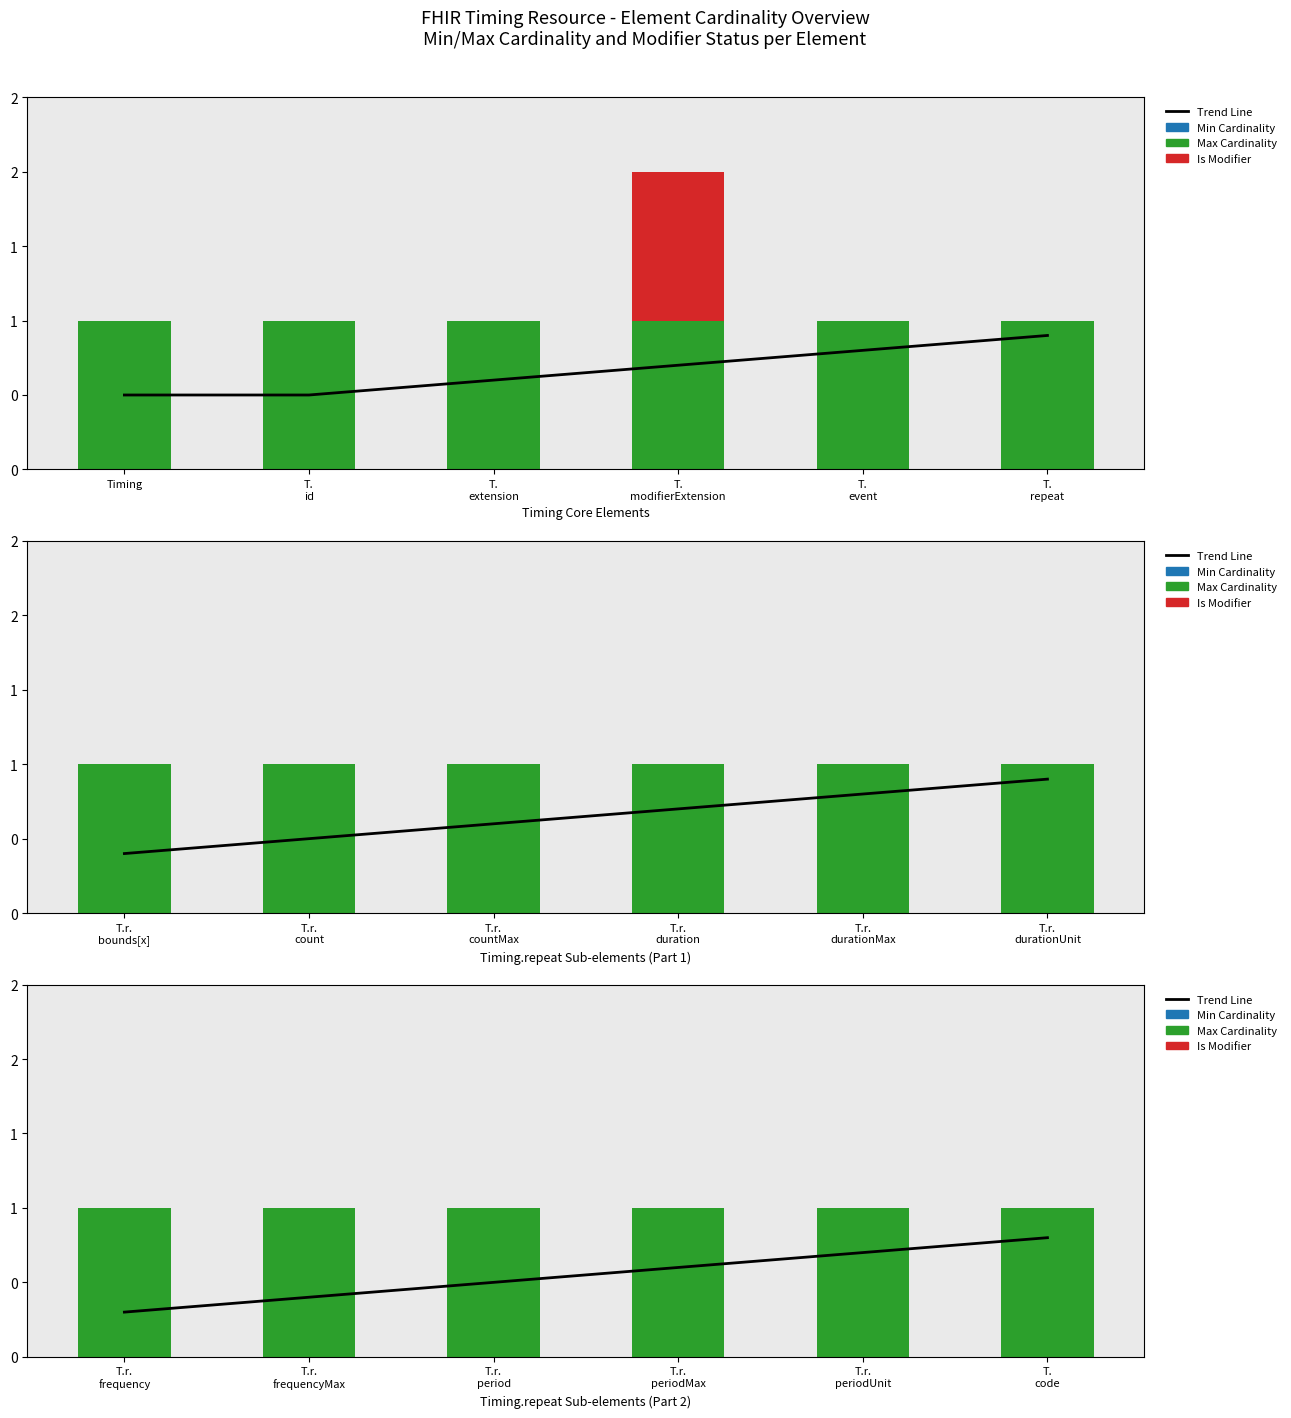

What position from the right is T. code?

1